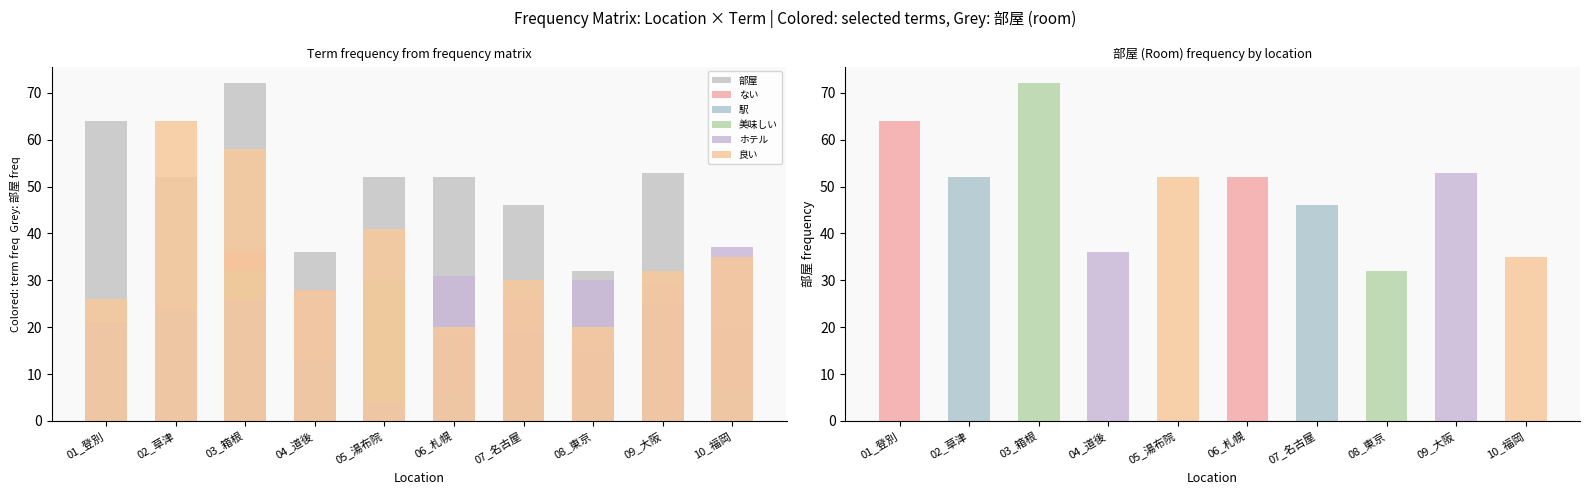

Between 02_草津 and 10_福岡, which is larger?

02_草津